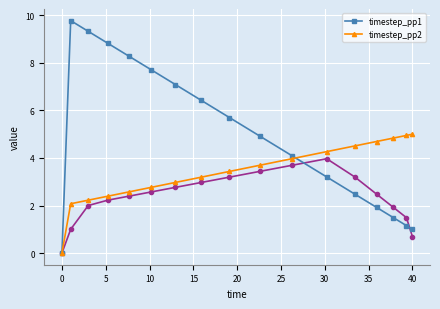

True or false: timestep_pp1 has more than 2 interior local peaks.

False